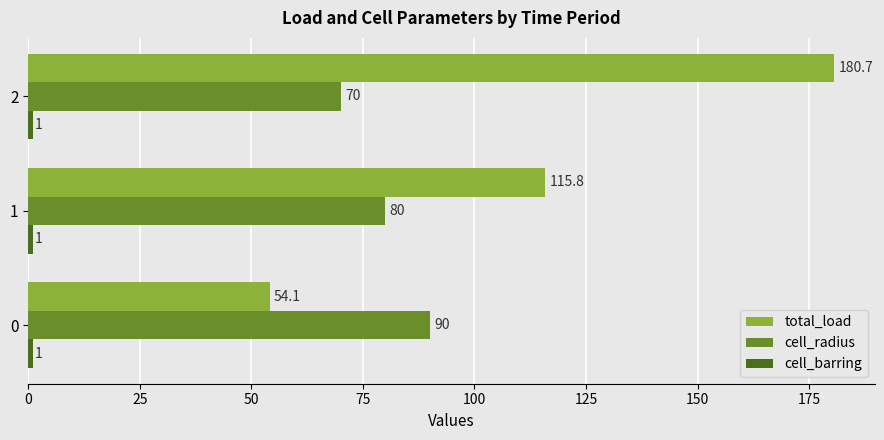

Count the cell_radius values in the range 70 to 90.

3